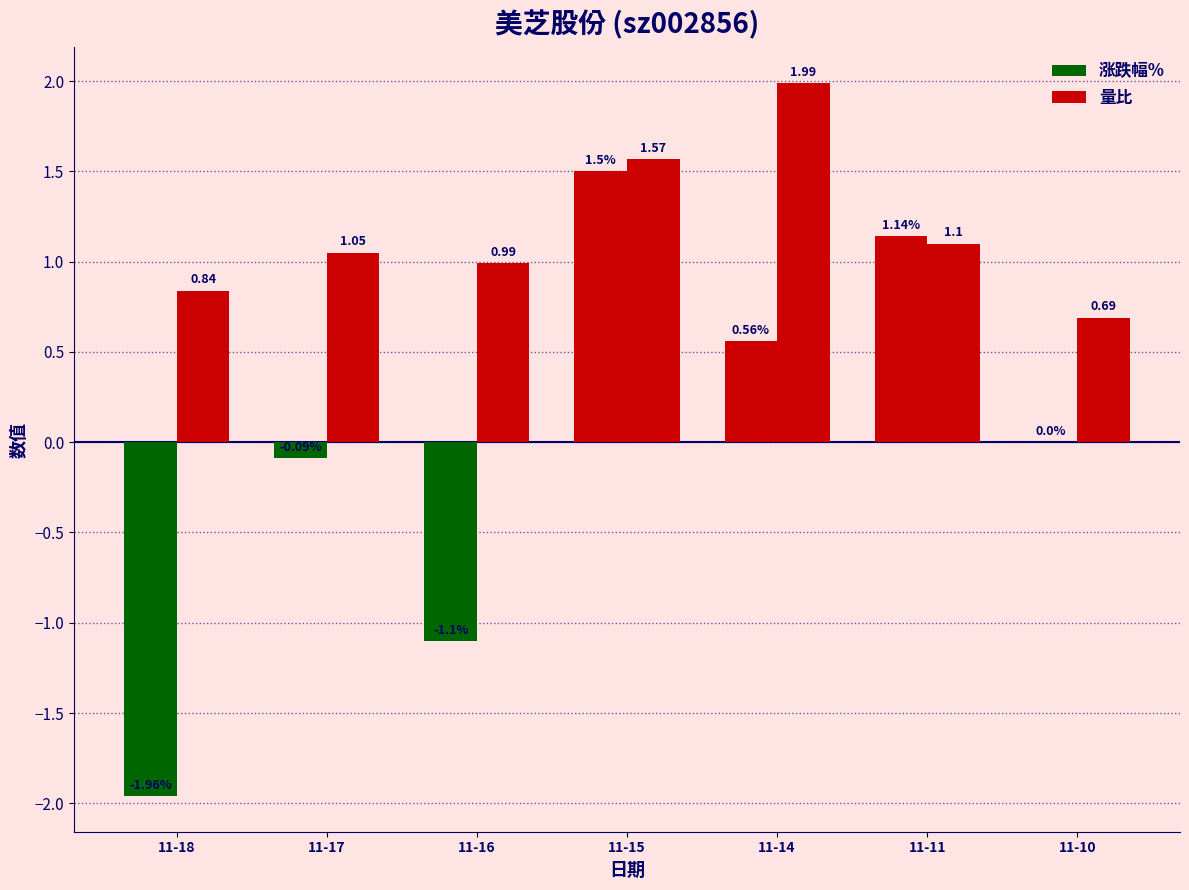

What is the total value across all series at 11-15?

3.1